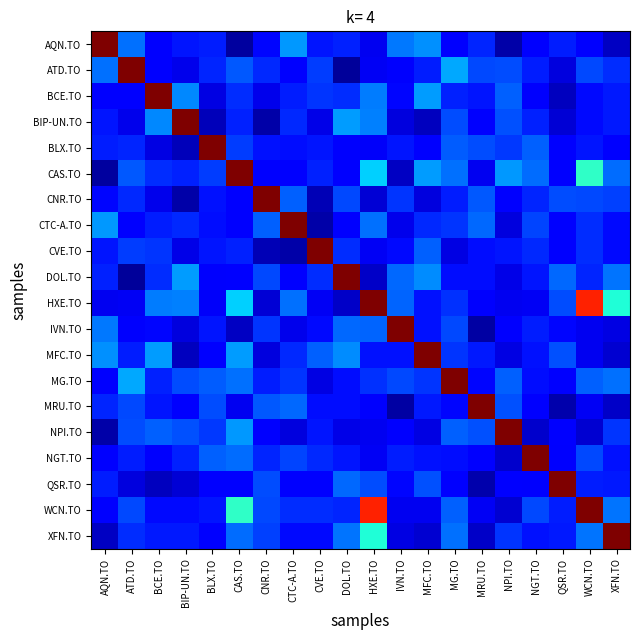

Which label corresponds to the largest value in the chart?

AQN.TO